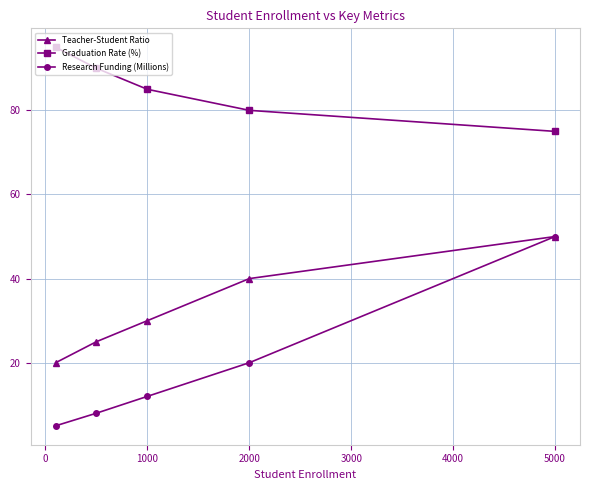

What is the greatest value displayed?

95